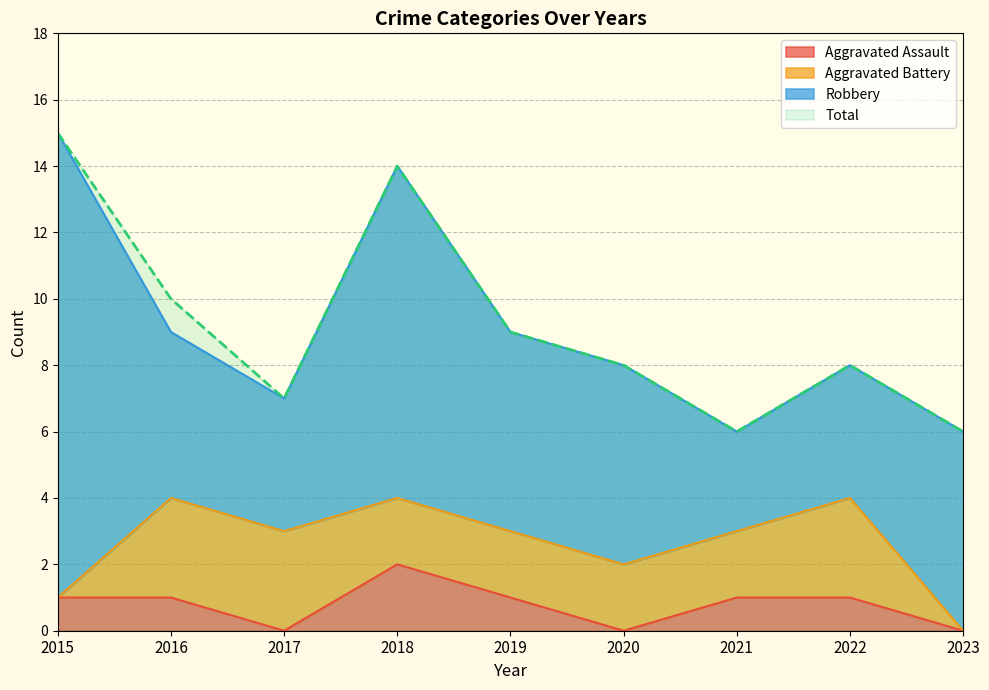

What is the value of the Aggravated Assault point at the 5th from the left?

1